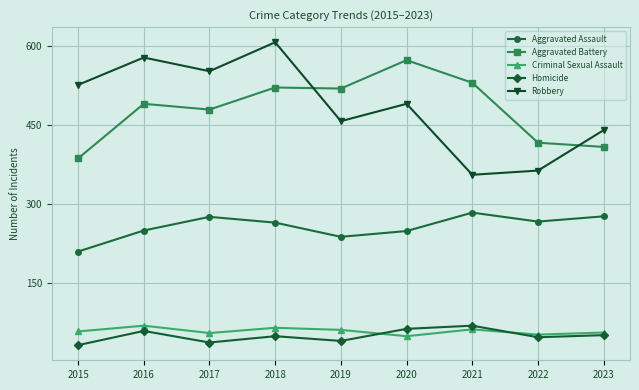

Is it true that Robbery equals 491 at 2020?

True